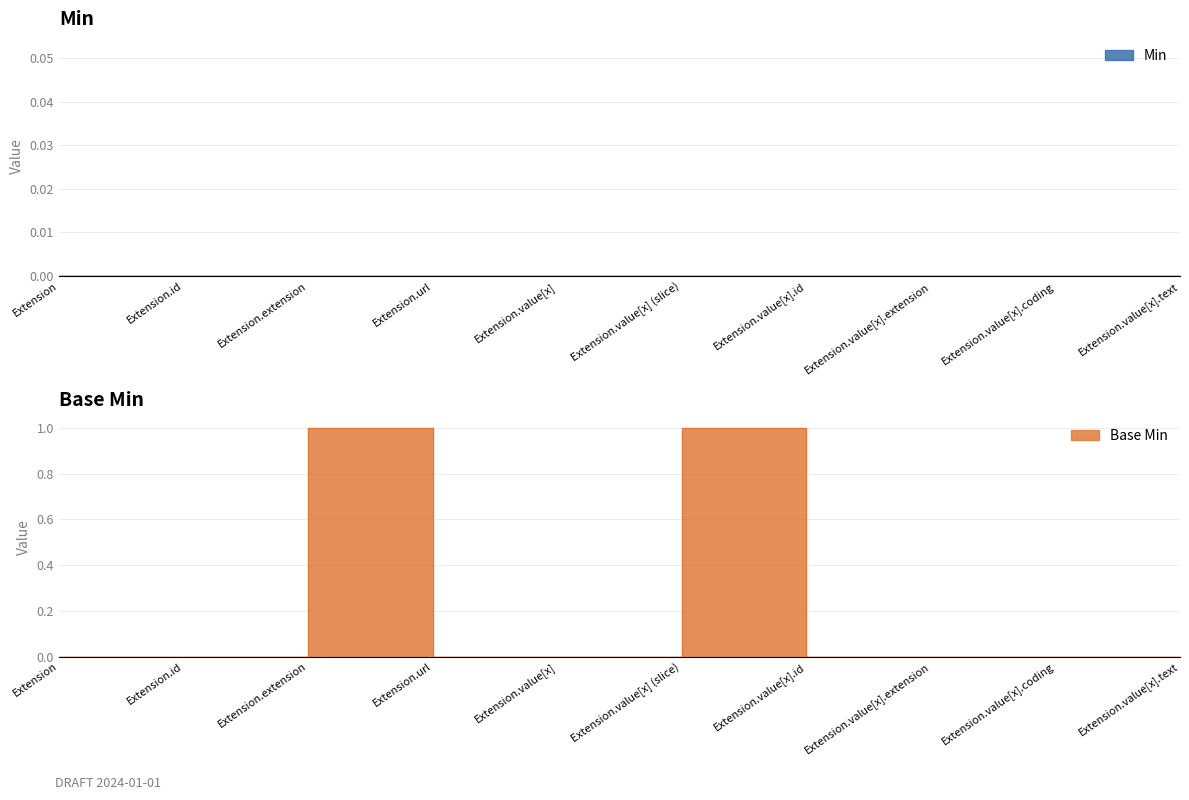

At which label is the value closest to 0?

Extension